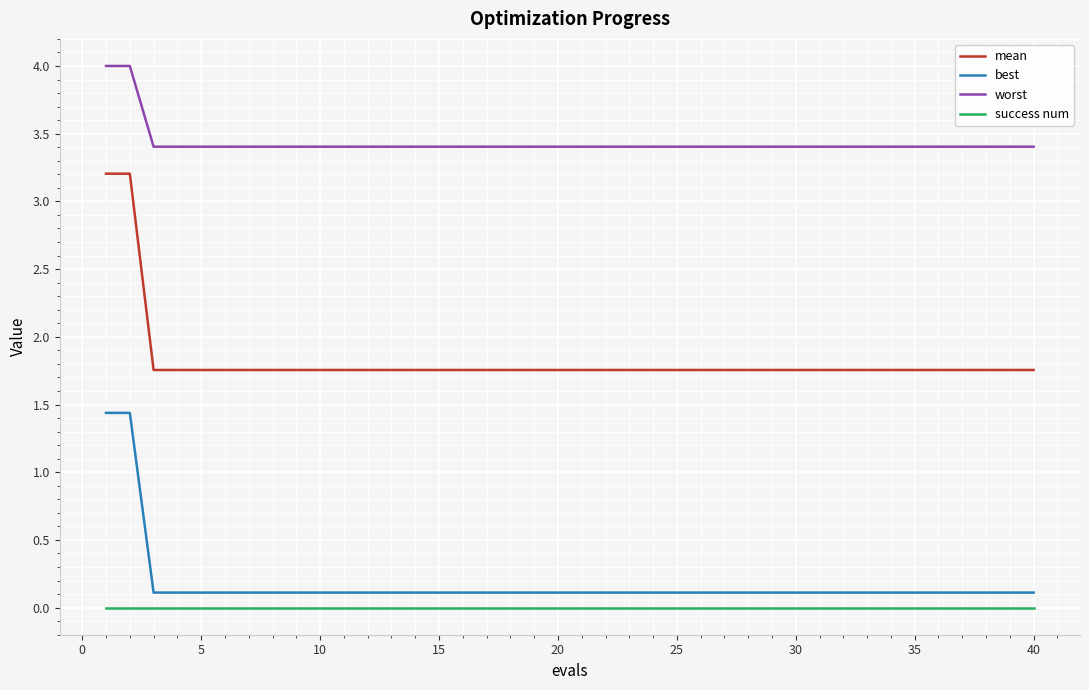

What is the minimum value for worst?

3.4